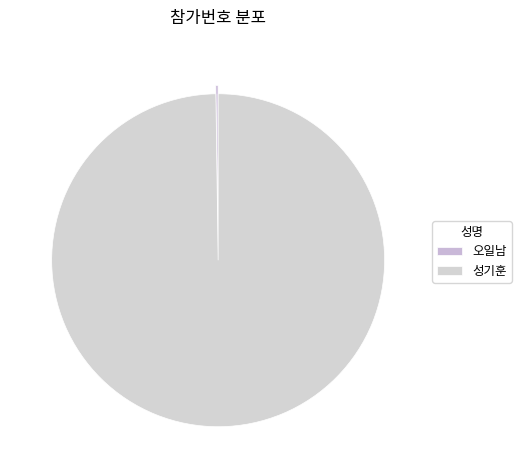

To the nearest percent, what percentage of the pie is 성기훈?

100%